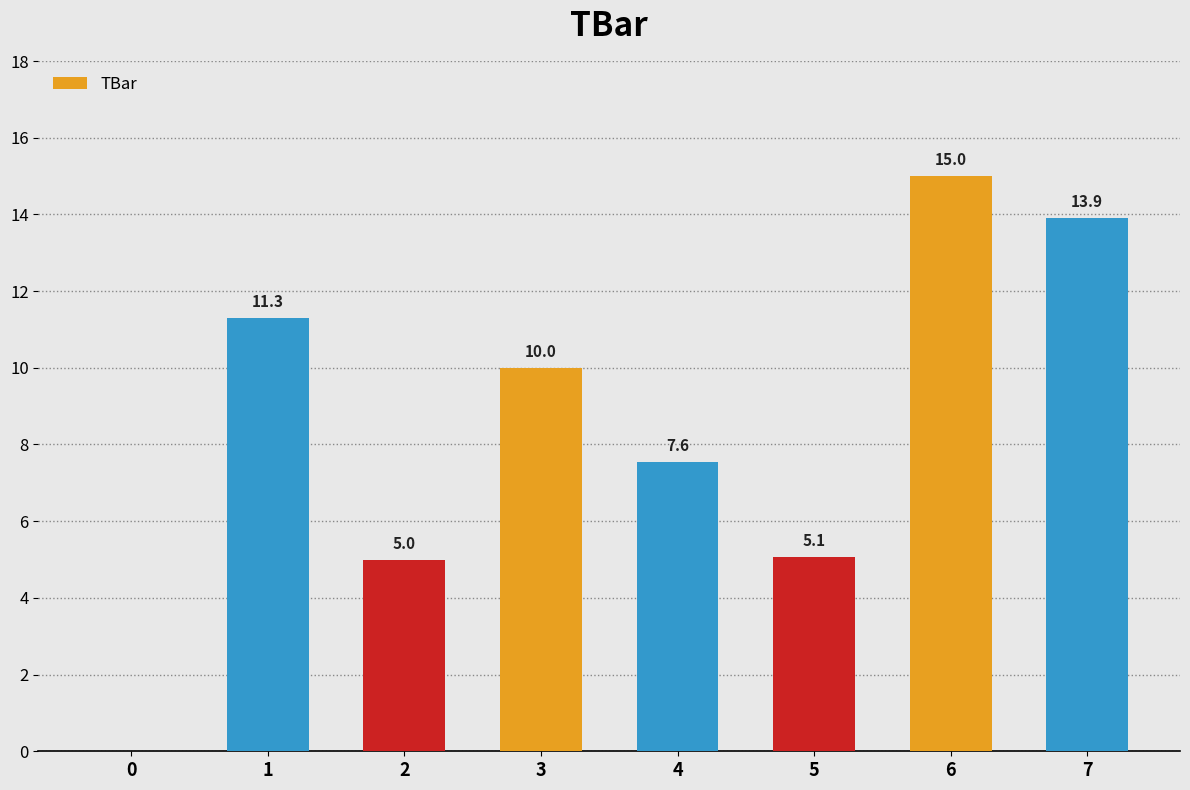

Between 3 and 2, which is larger?

3